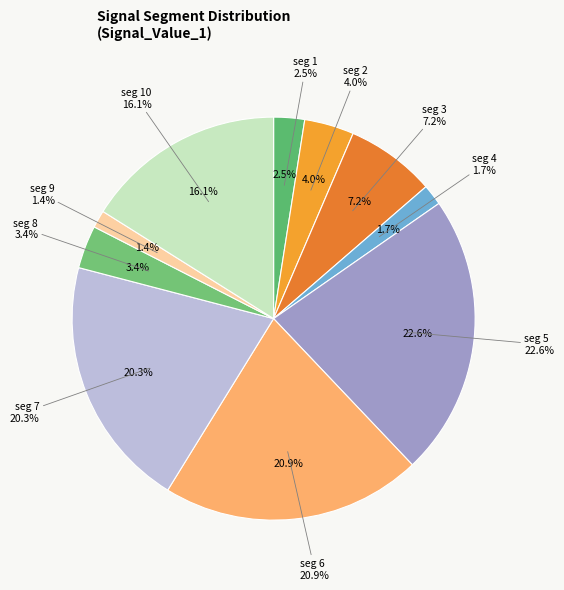

Which slice is the smallest?

signal segment 9